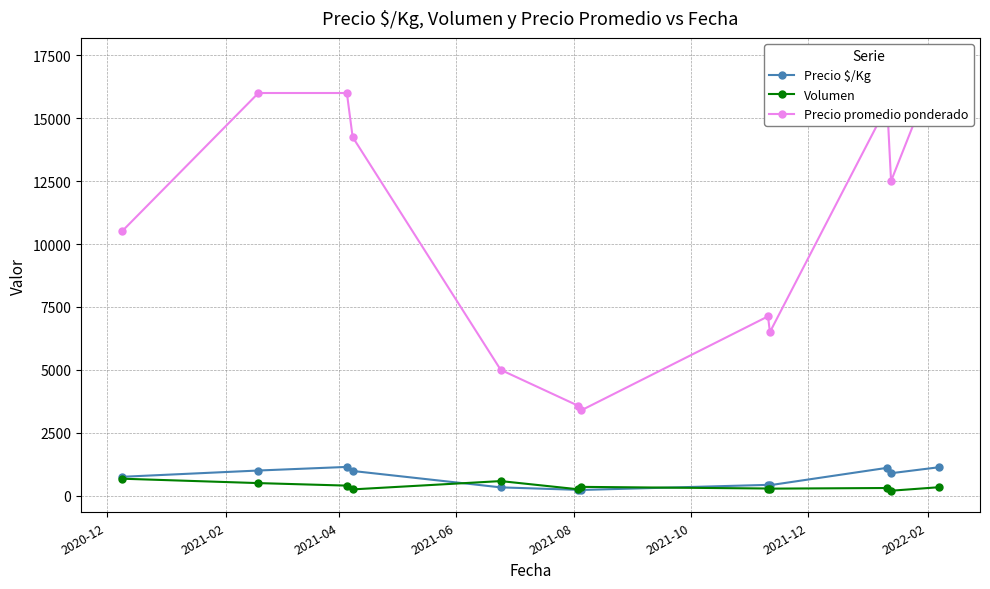

What is the value of the Precio $/Kg point at the 1st from the left?

750.0